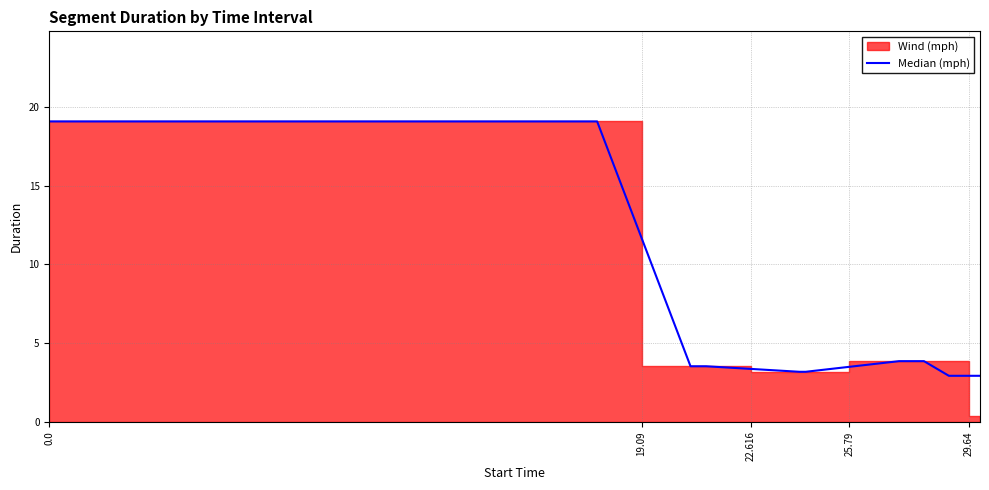

True or false: Segment Start and Segment End cross at least once.

False